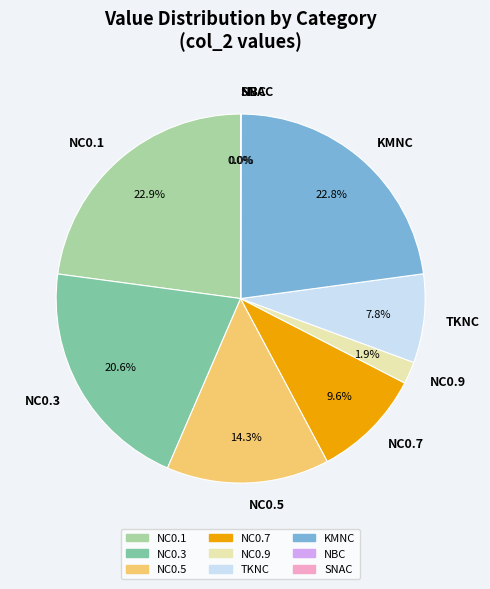

Is it true that NC0.1 is 16% of the pie?

False